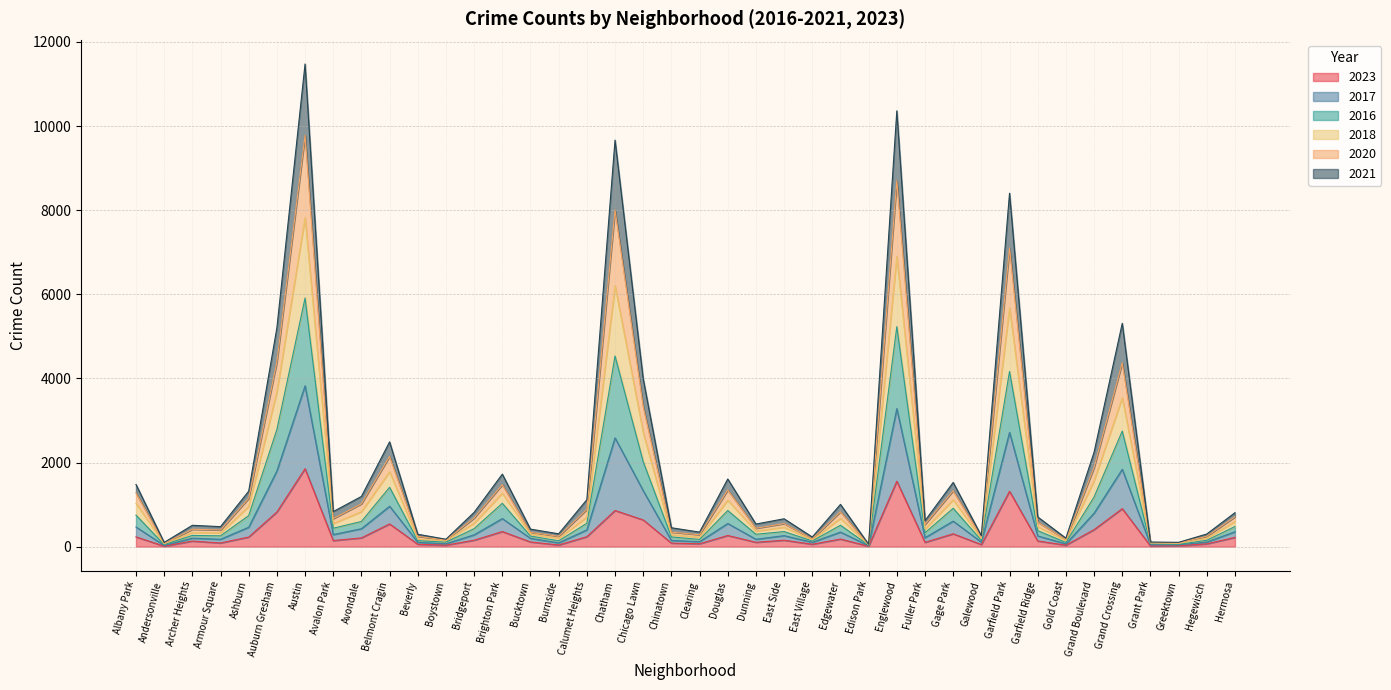

Rank the series by their maximum value, from lowest to highest.

2023, 2021, 2020, 2018, 2016, 2017